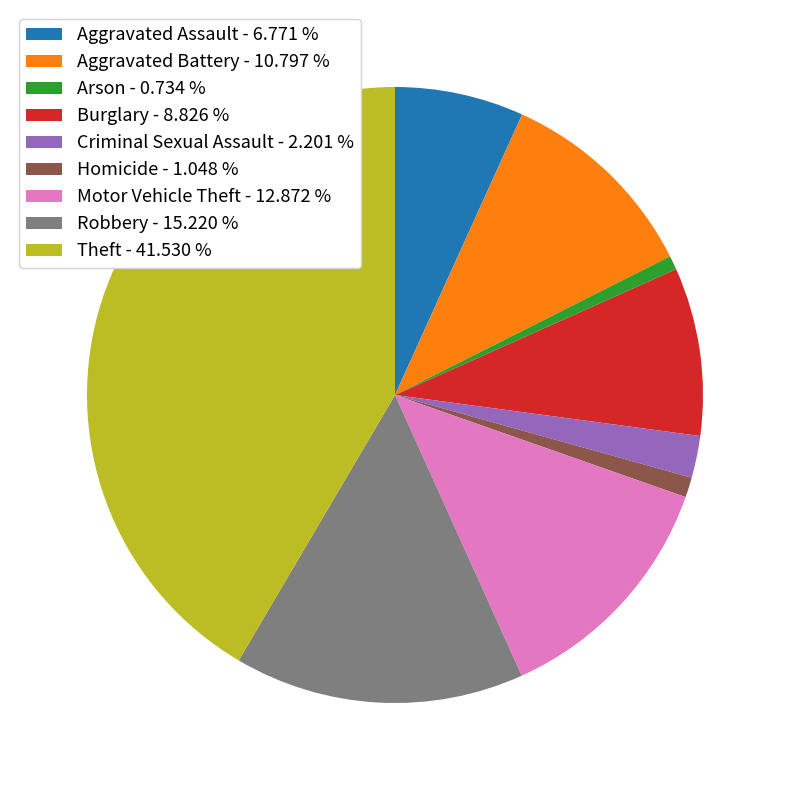

Does Robbery represent more than half of the total?

No